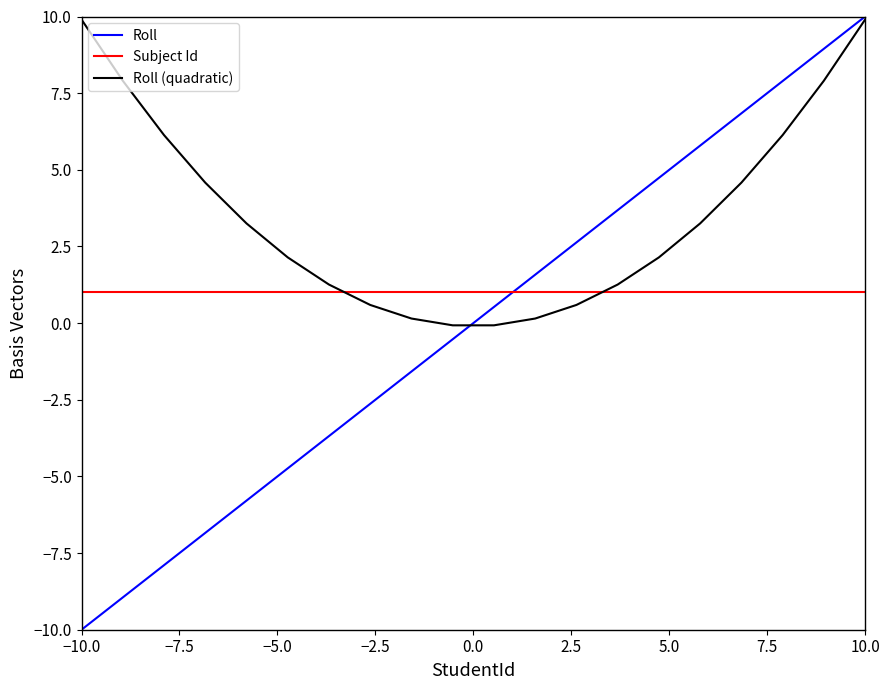

Rank the series by their average value, from lowest to highest.

Roll, Subject Id, Roll (quadratic)